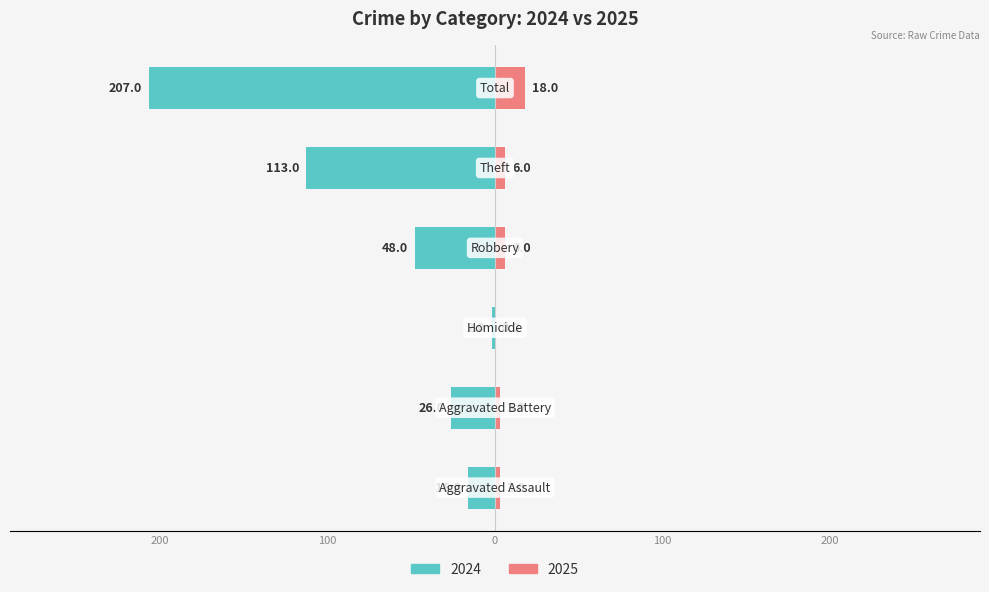

Are the bars grouped side by side (vs. stacked)?

Yes